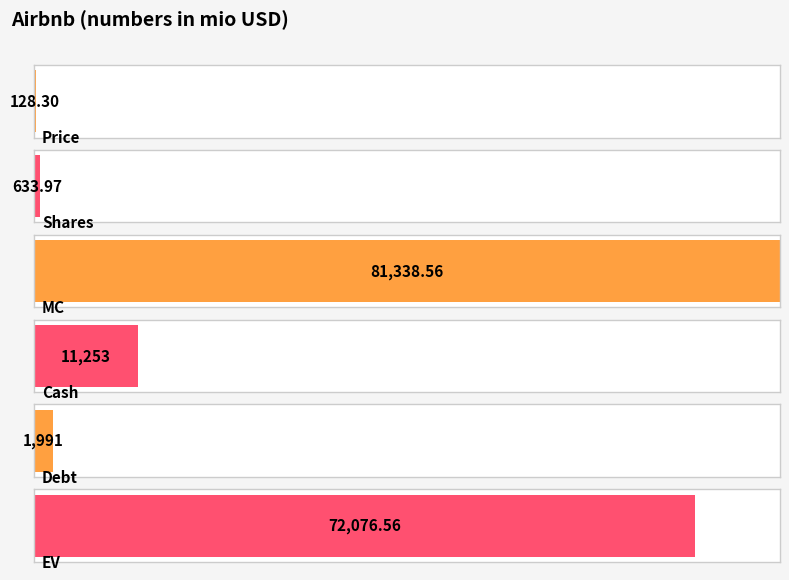

What position from the right is Price?

6